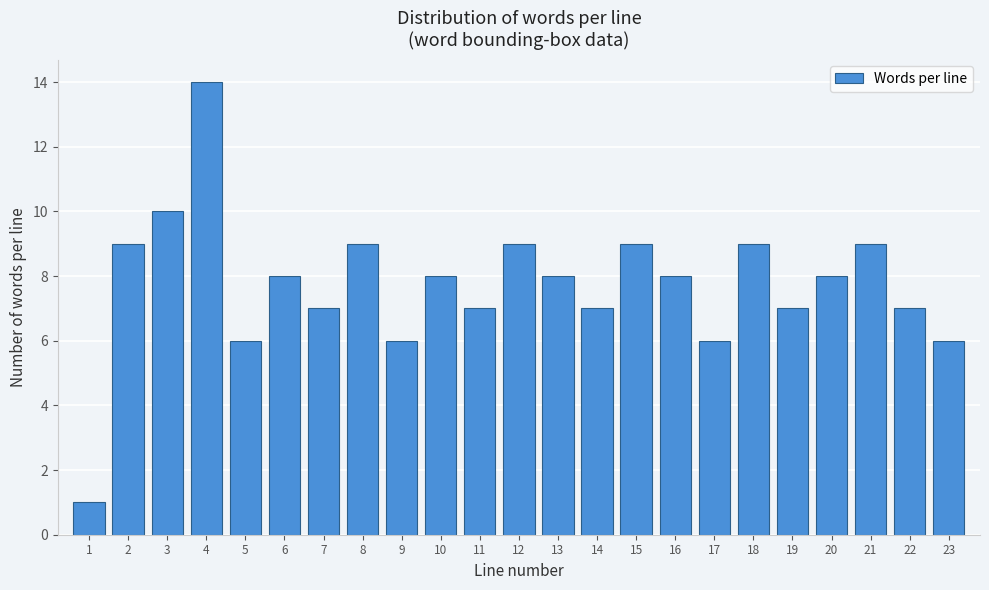

Reading left to right, list all the values displayed in this chart.

1	9	10	14	6	8	7	9	6	8	7	9	8	7	9	8	6	9	7	8	9	7	6